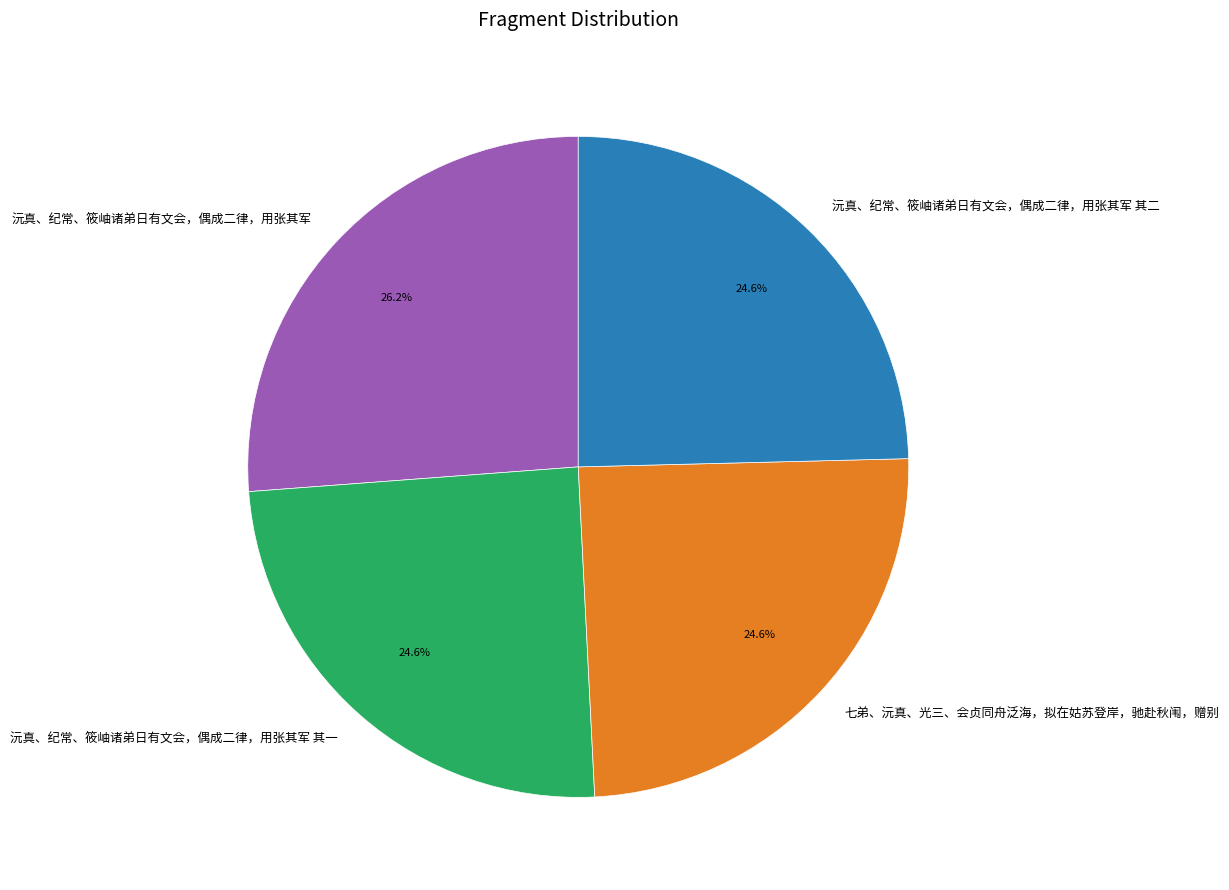

True or false: 七弟、沅真、光三、会贞同舟泛海，拟在姑苏登岸，驰赴秋闱，赠别 accounts for 15% of the total.

False